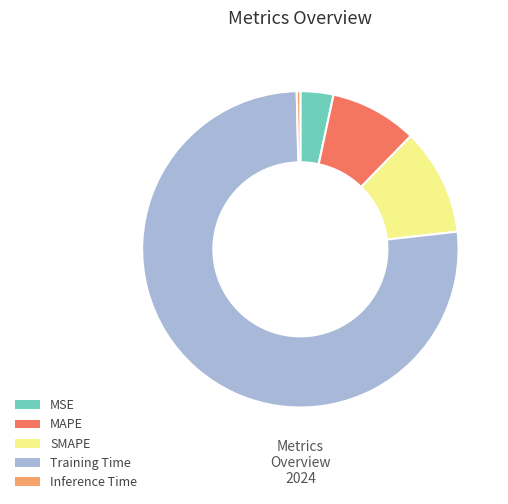

Which slice represents more than half of the pie?

Training Time